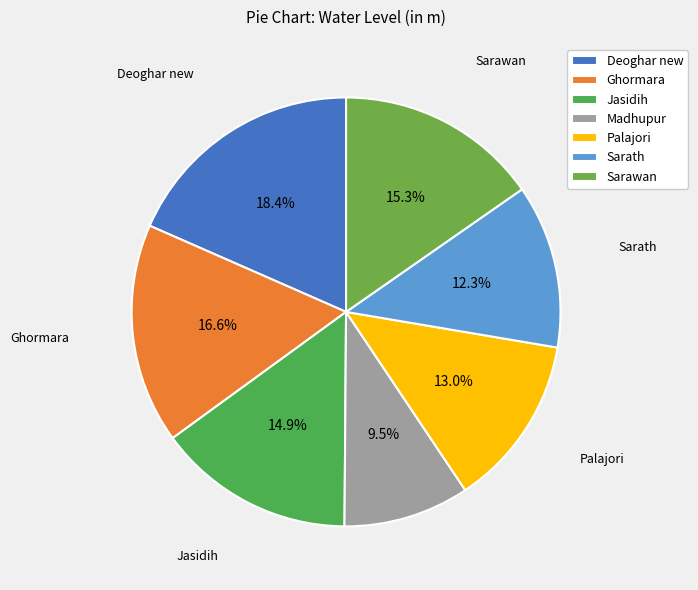

To the nearest percent, what is the difference between the largest and smallest slice percentages?

9%